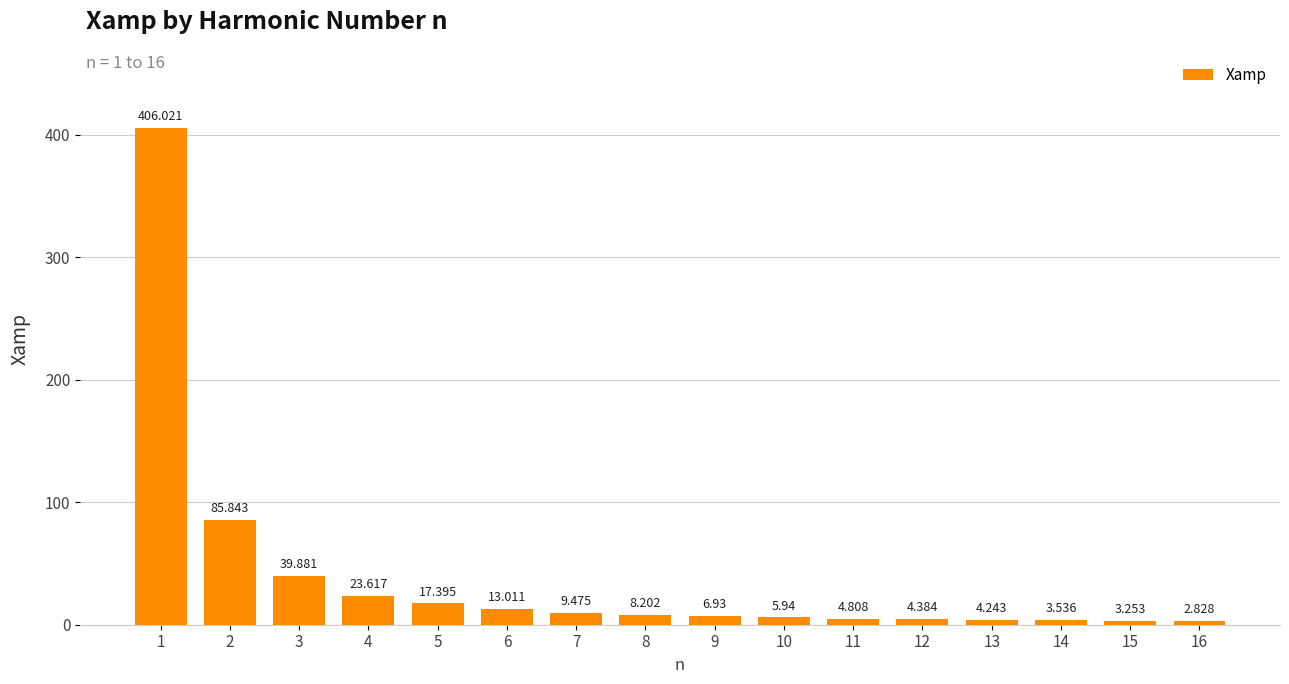

Count the number of categories in the chart.

16